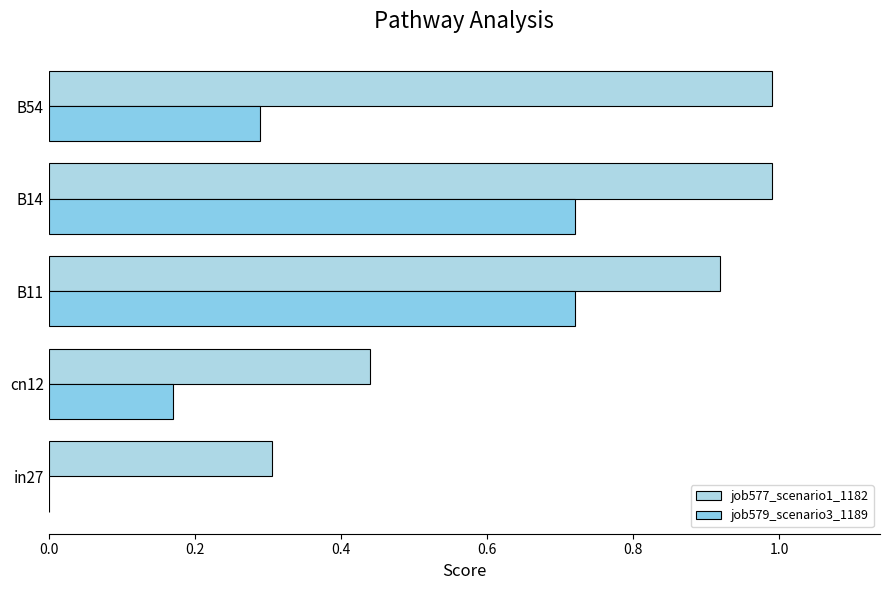

List the series in order of their peak value, lowest first.

job579_scenario3_1189, job577_scenario1_1182